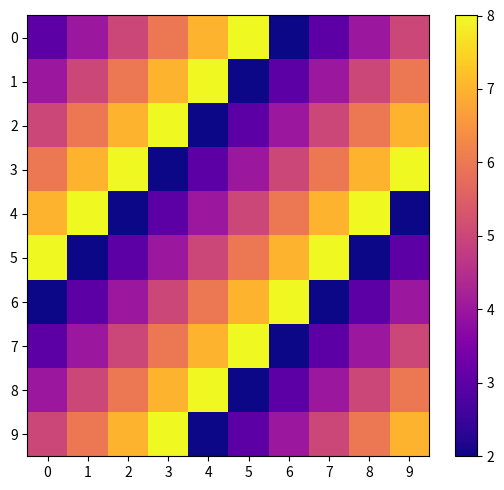

Reading right to left, extract all data points from this chart.

0: 9=5	8=4	7=3	6=2	5=8	4=7	3=6	2=5	1=4	0=3
1: 9=6	8=5	7=4	6=3	5=2	4=8	3=7	2=6	1=5	0=4
2: 9=7	8=6	7=5	6=4	5=3	4=2	3=8	2=7	1=6	0=5
3: 9=8	8=7	7=6	6=5	5=4	4=3	3=2	2=8	1=7	0=6
4: 9=2	8=8	7=7	6=6	5=5	4=4	3=3	2=2	1=8	0=7
5: 9=3	8=2	7=8	6=7	5=6	4=5	3=4	2=3	1=2	0=8
6: 9=4	8=3	7=2	6=8	5=7	4=6	3=5	2=4	1=3	0=2
7: 9=5	8=4	7=3	6=2	5=8	4=7	3=6	2=5	1=4	0=3
8: 9=6	8=5	7=4	6=3	5=2	4=8	3=7	2=6	1=5	0=4
9: 9=7	8=6	7=5	6=4	5=3	4=2	3=8	2=7	1=6	0=5